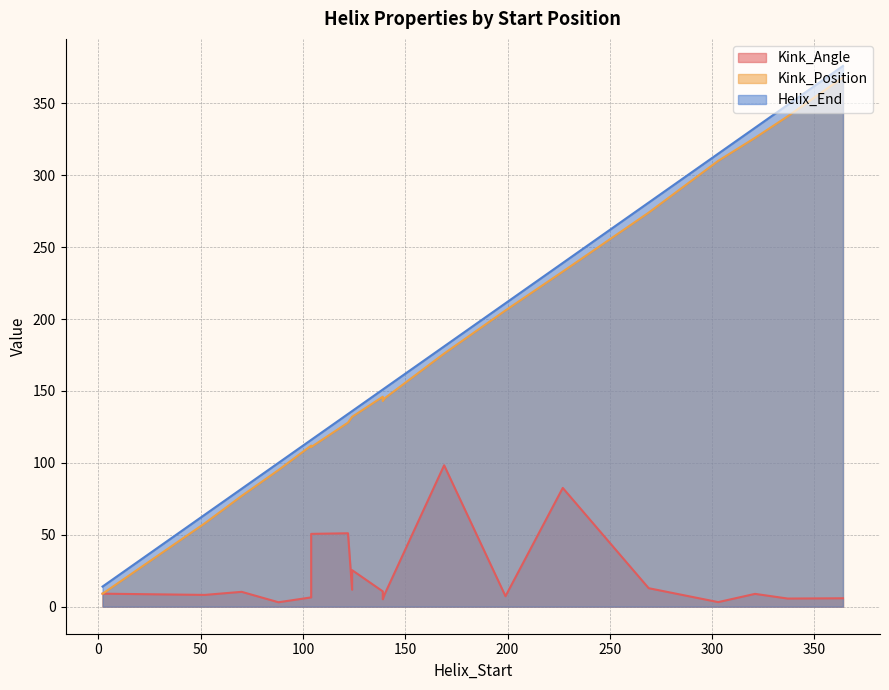

The Kink_Angle series shows 50.6 at 104. True or false?

True